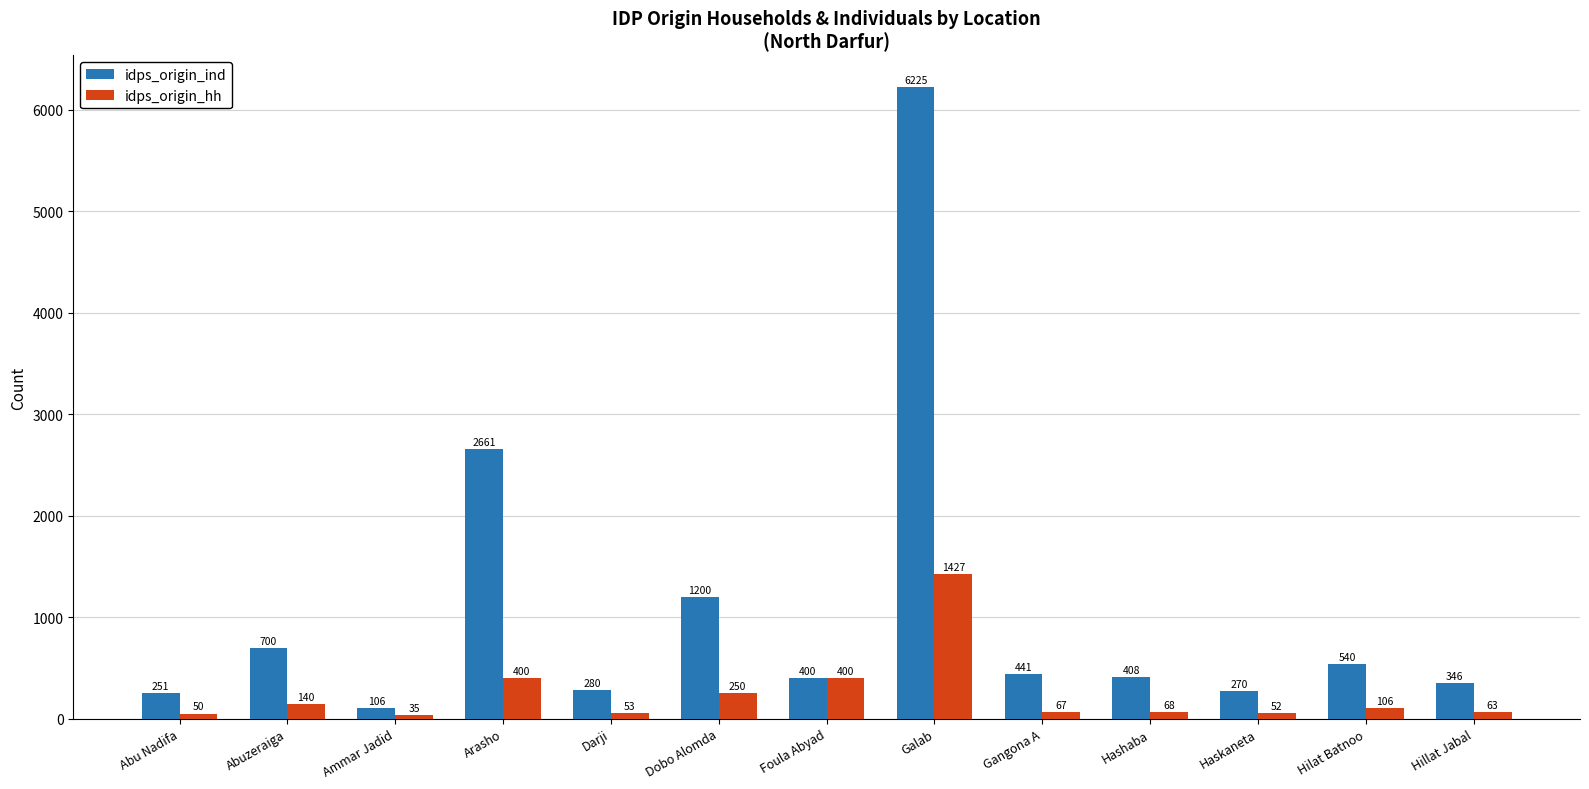

Which category has the highest value in the idps_origin_ind series?

Galab